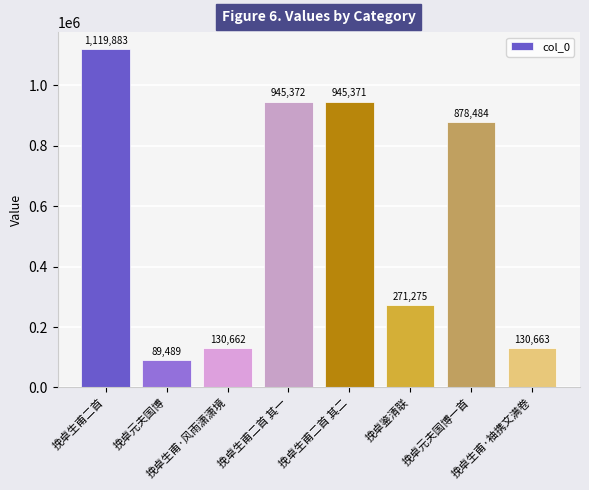

How many data points does each series have?

8